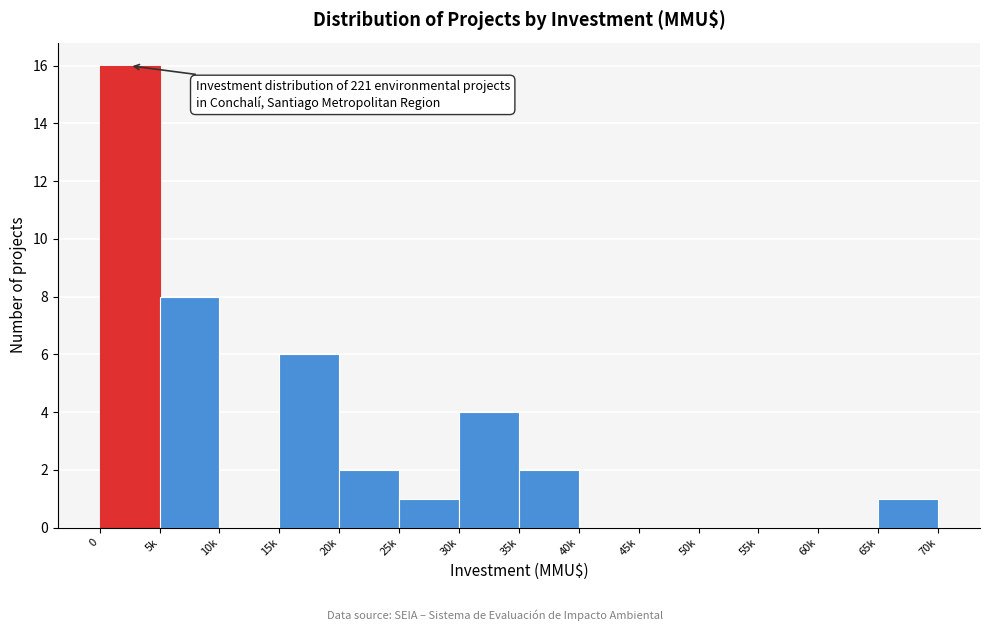

What is the maximum value shown in the chart?

16